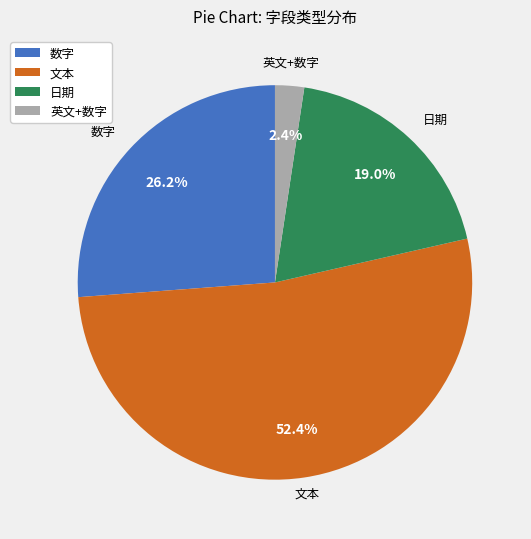

What portion of the pie excludes 文本?

47.6%